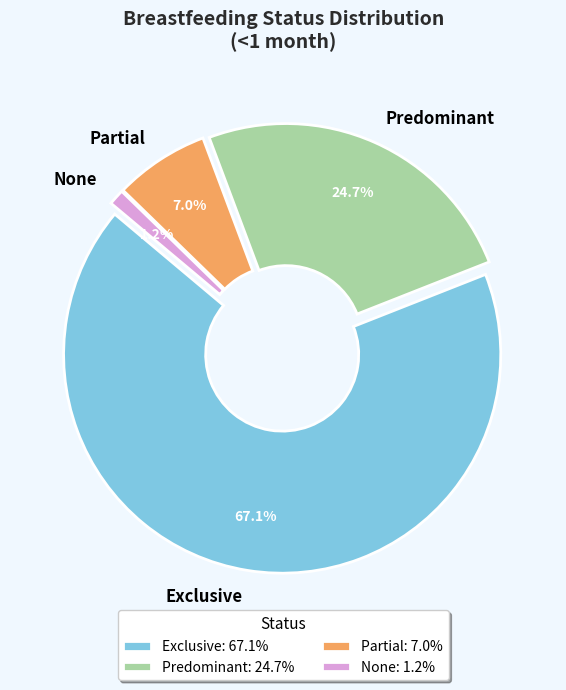

What percentage do Predominant and None together represent?

25.9%